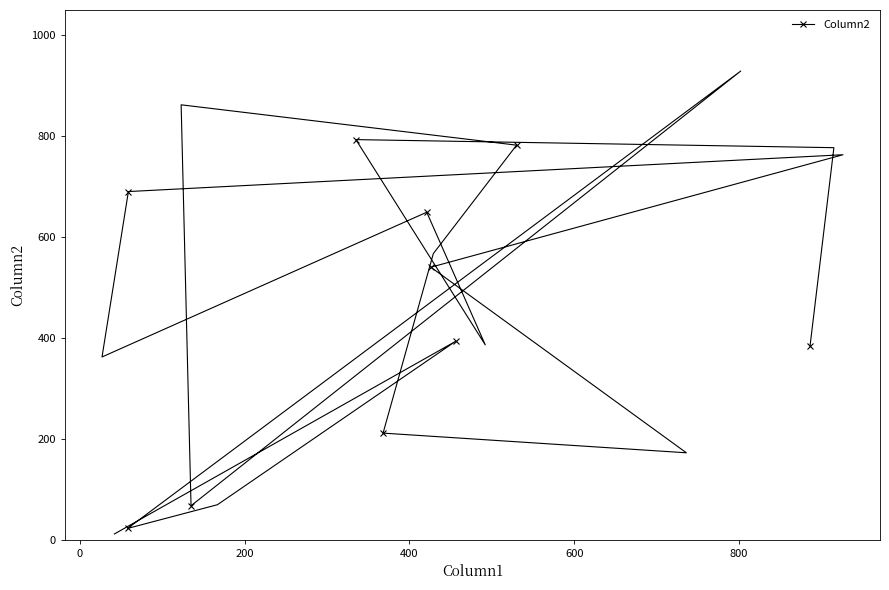

What is the greatest value displayed?

929